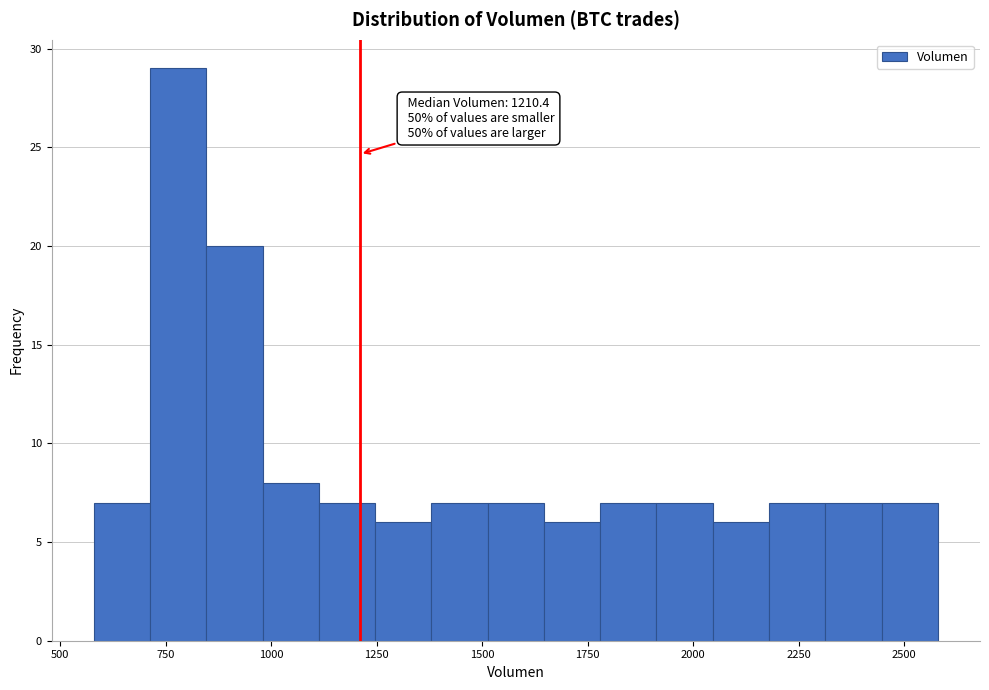

Read against the x-axis, roughly where is the centre of the tallest bar?

800